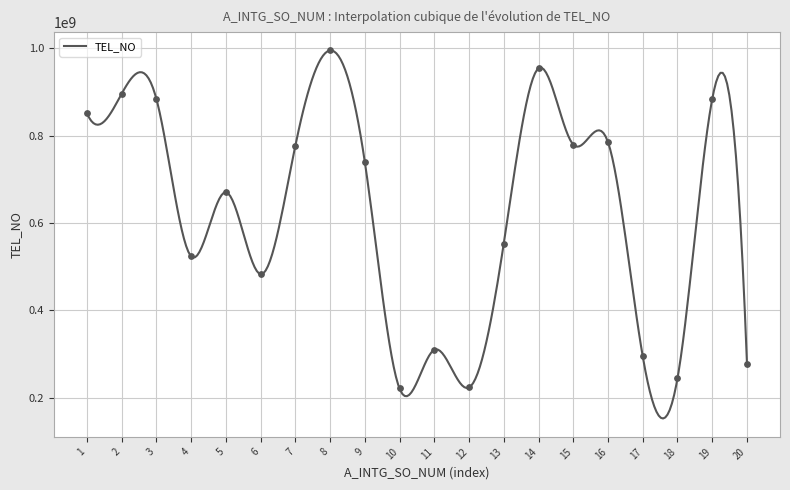

What is the change in value from 12 to 14?

+731333723